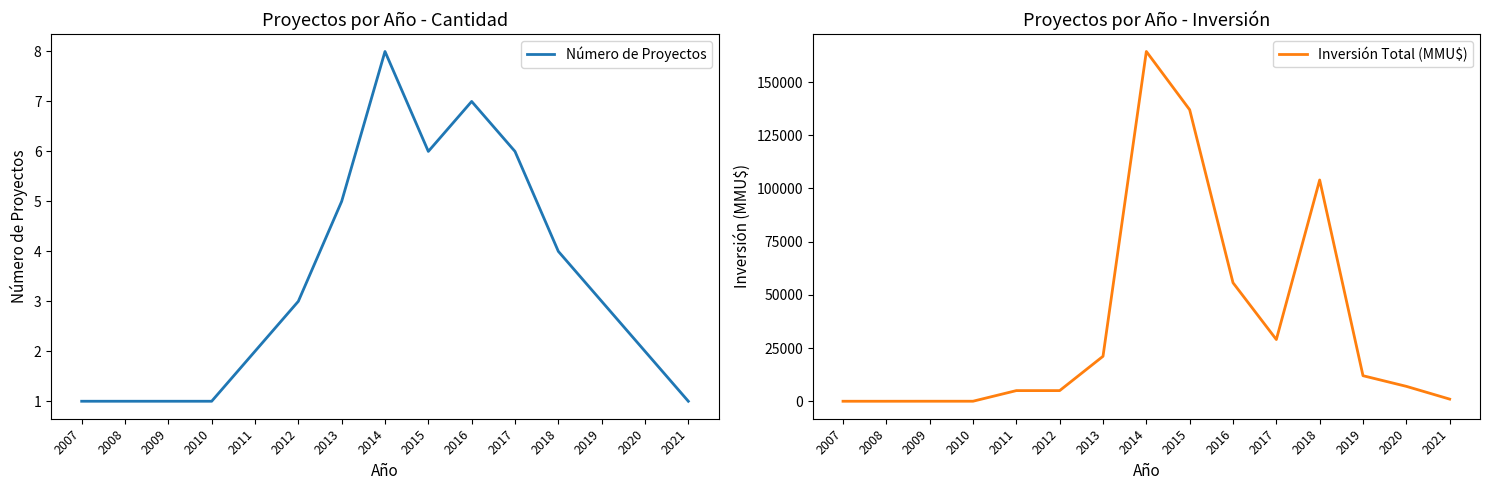

True or false: Número de Proyectos has a value of 1 at 2009.

False